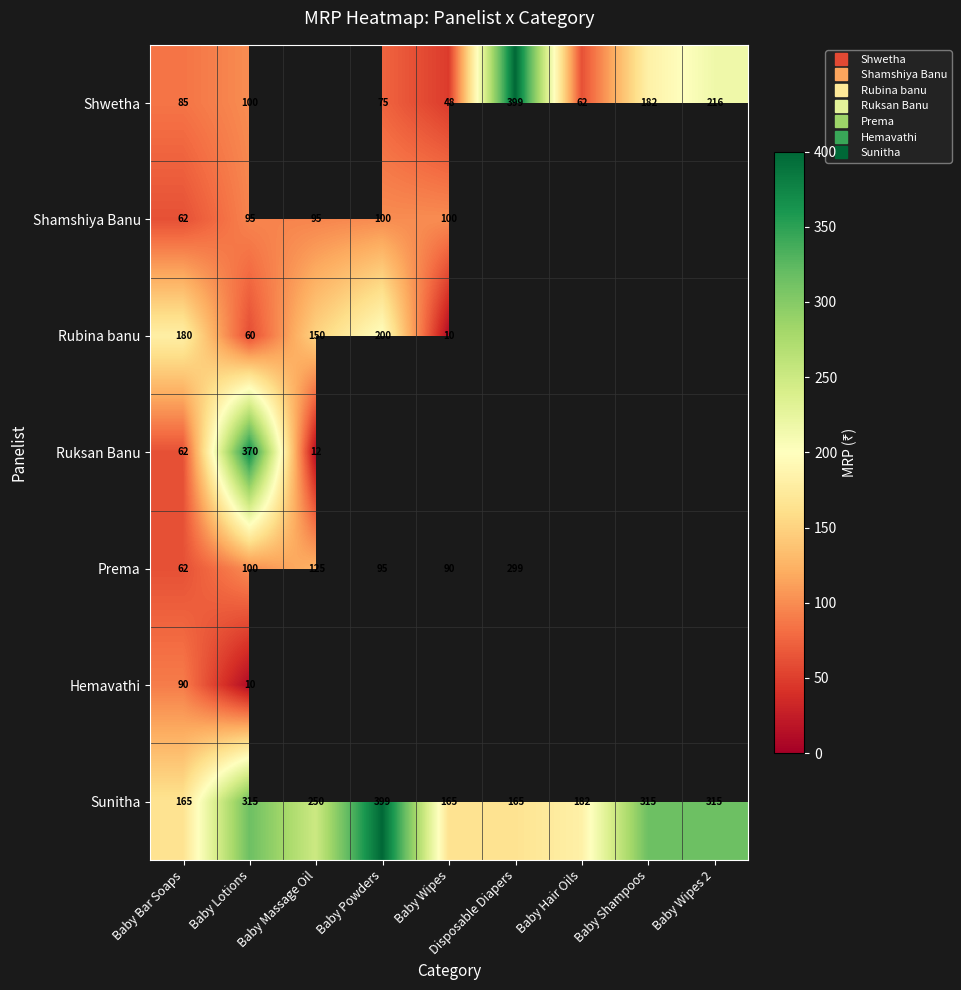

The Shamshiya Banu series shows 62.0 at Baby Bar Soaps. True or false?

True